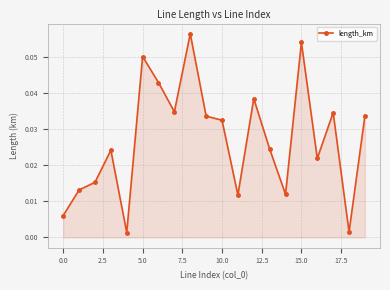

True or false: there are more than 1 points higher than both neighbors.

True